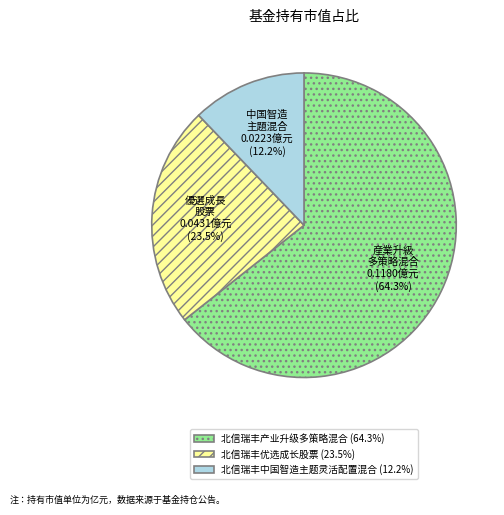

Between 北信瑞丰优选成长股票 and 北信瑞丰产业升级多策略混合, which is larger?

北信瑞丰产业升级多策略混合